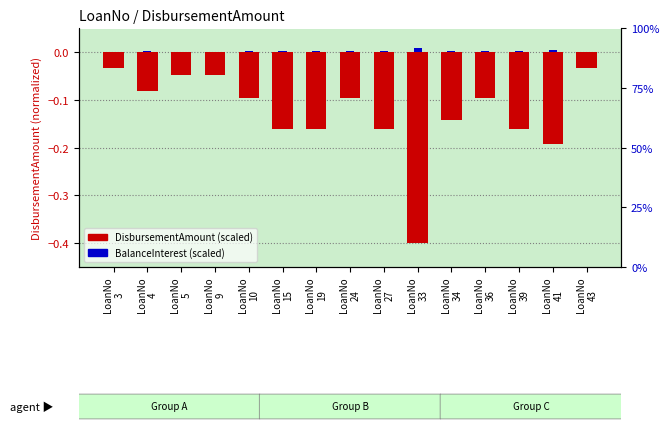

At which label is DisbursementAmount (scaled) closest to 0?

LoanNo
3